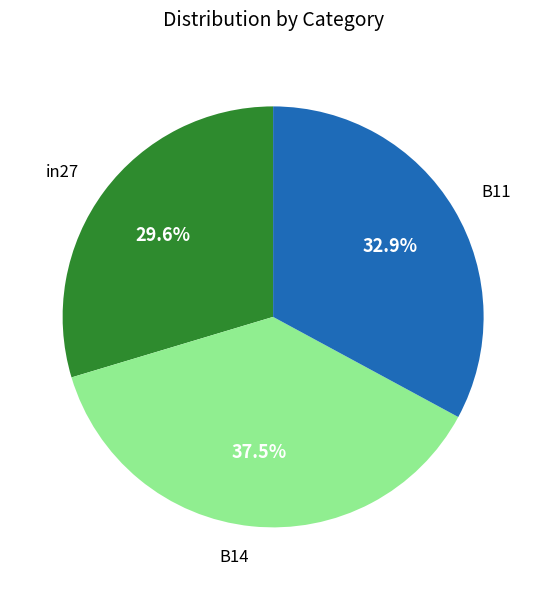

Count the number of slices in the pie.

3